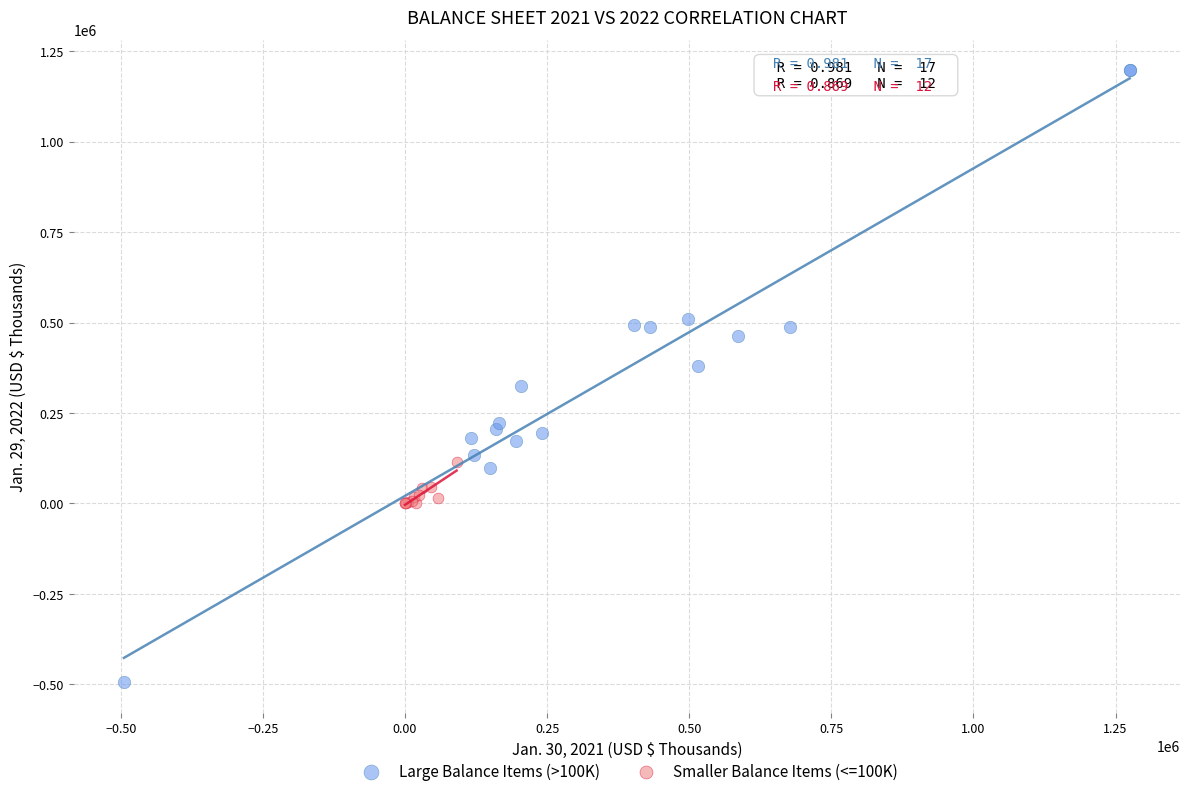

Which series reaches the maximum Y coordinate?

Large Balance Items (>100K)